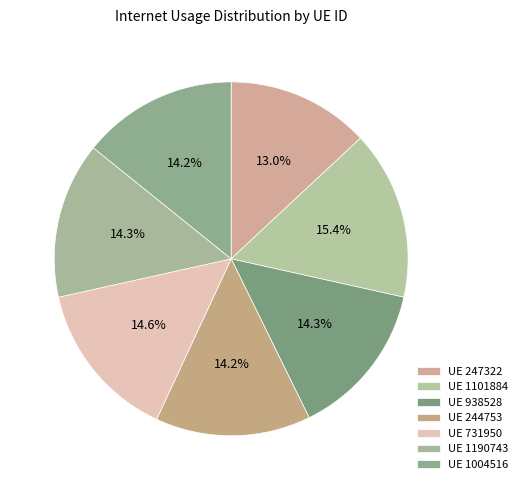

Which category has the smallest portion of the pie?

247322